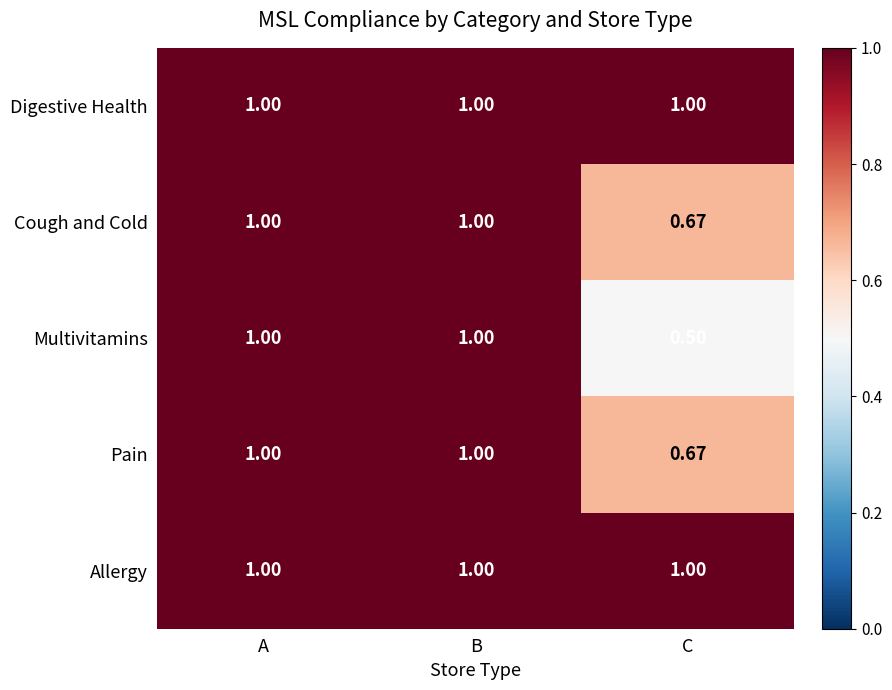

Between A and C, which series saw the biggest shift?

Multivitamins